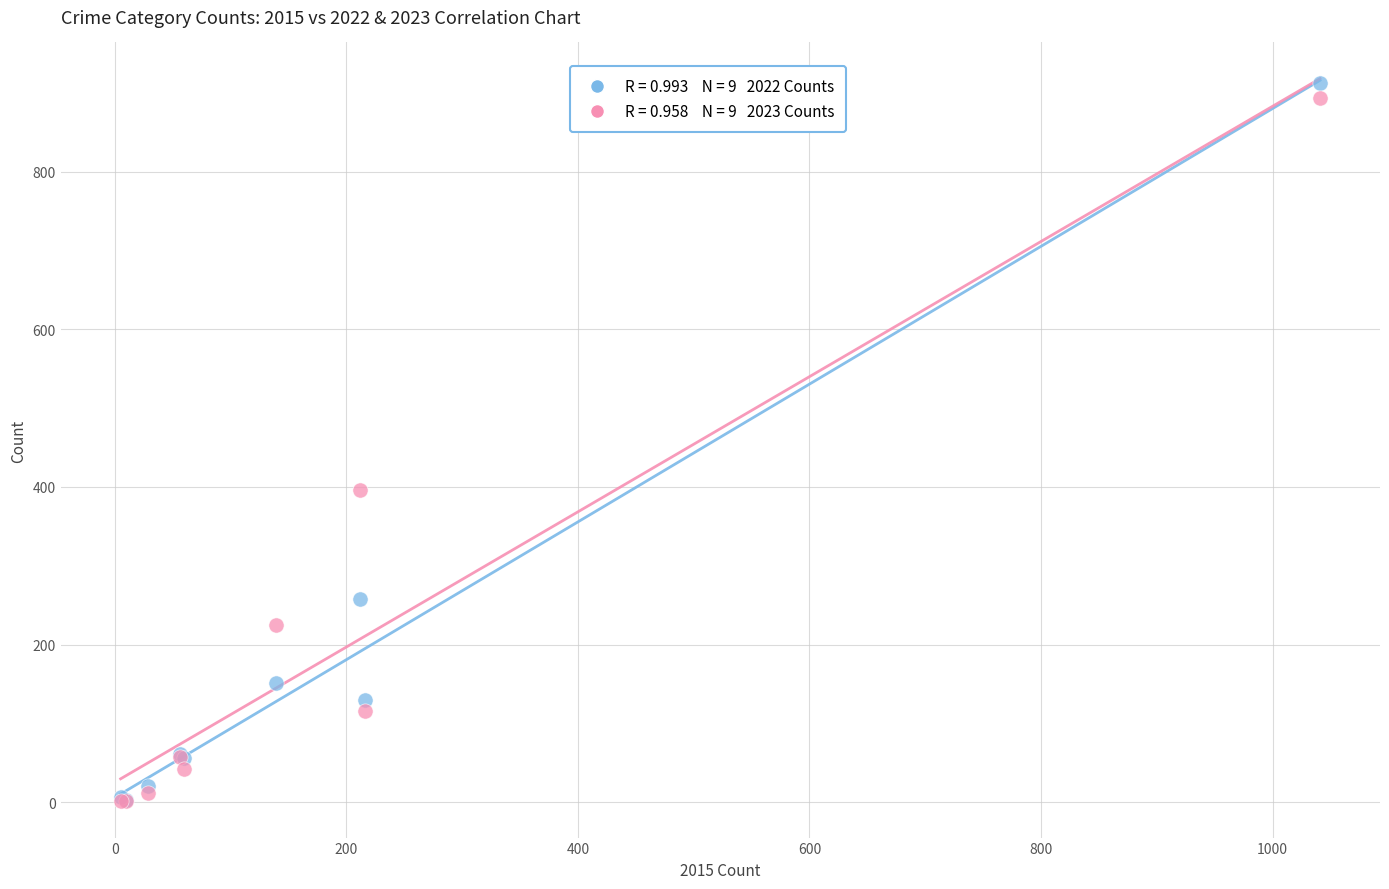

Across all series, what Y value is closest to 457?

396